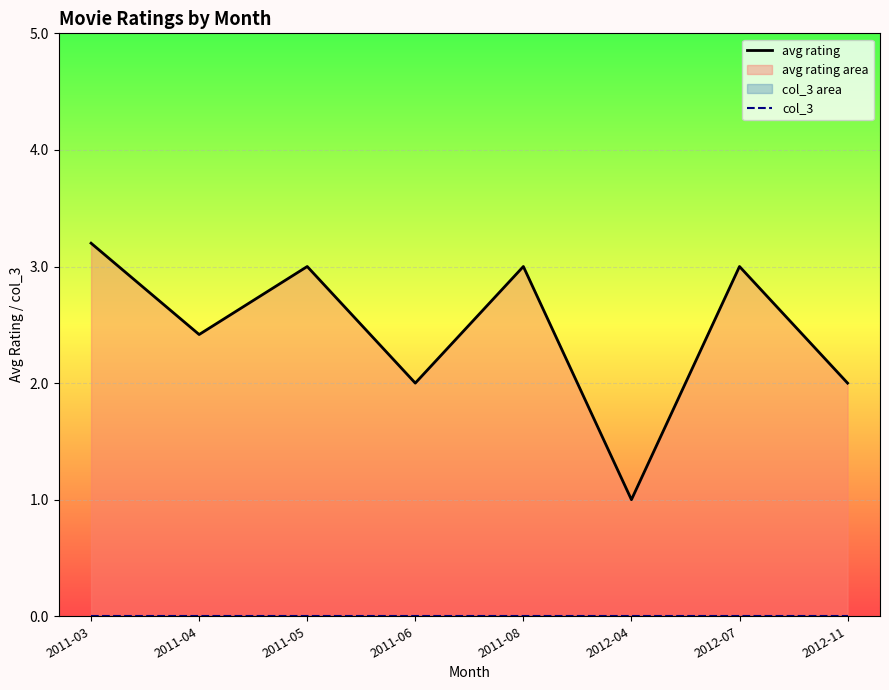

What position from the right is 2012-07?

2